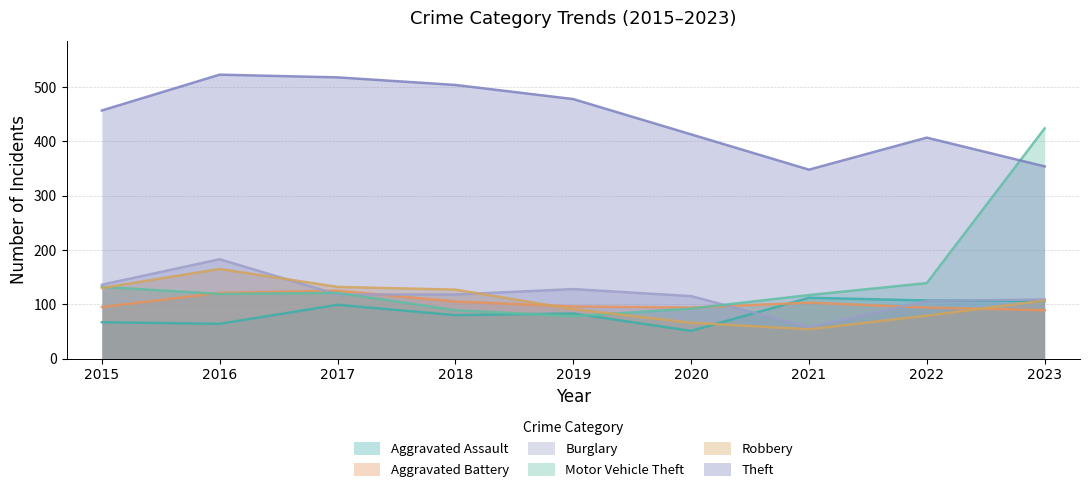

True or false: Motor Vehicle Theft has a value of 117 at 2021.

True